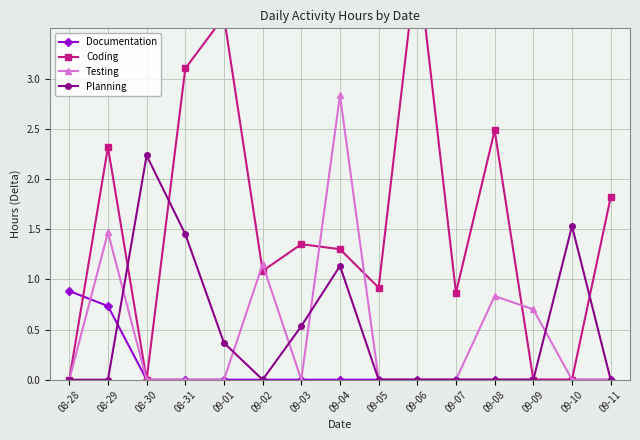

Reading left to right, list all the values displayed in this chart.

Documentation: 08-28=0.9	08-29=0.7	08-30=0.0	08-31=0.0	09-01=0.0	09-02=0.0	09-03=0.0	09-04=0.0	09-05=0.0	09-06=0.0	09-07=0.0	09-08=0.0	09-09=0.0	09-10=0.0	09-11=0.0
Coding: 08-28=0.0	08-29=2.3	08-30=0.0	08-31=3.1	09-01=3.6	09-02=1.1	09-03=1.4	09-04=1.3	09-05=0.9	09-06=4.2	09-07=0.9	09-08=2.5	09-09=0.0	09-10=0.0	09-11=1.8
Testing: 08-28=0.0	08-29=1.5	08-30=0.0	08-31=0.0	09-01=0.0	09-02=1.1	09-03=0.0	09-04=2.8	09-05=0.0	09-06=0.0	09-07=0.0	09-08=0.8	09-09=0.7	09-10=0.0	09-11=0.0
Planning: 08-28=0.0	08-29=0.0	08-30=2.2	08-31=1.4	09-01=0.4	09-02=0.0	09-03=0.5	09-04=1.1	09-05=0.0	09-06=0.0	09-07=0.0	09-08=0.0	09-09=0.0	09-10=1.5	09-11=0.0